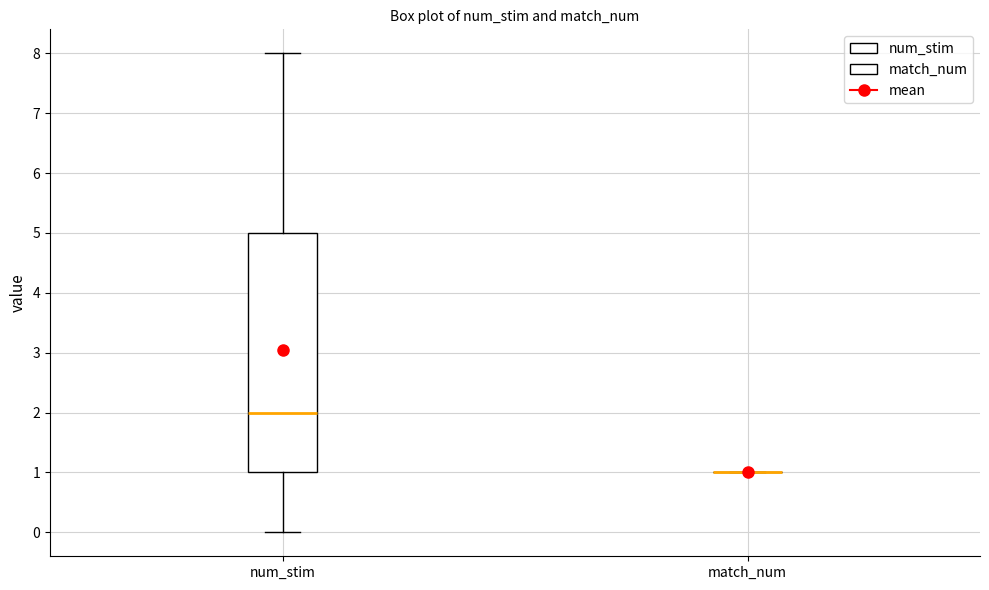

Which box is the tallest, from its lower edge to its upper edge?

num_stim